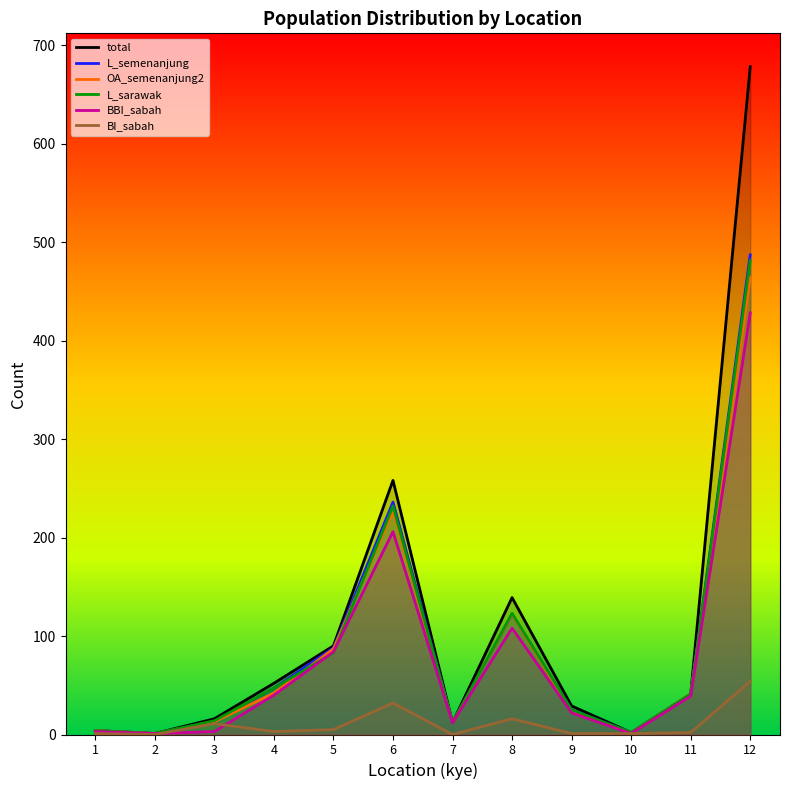

What is the difference between the OA_semenanjung2 values at 2 and 1?

3